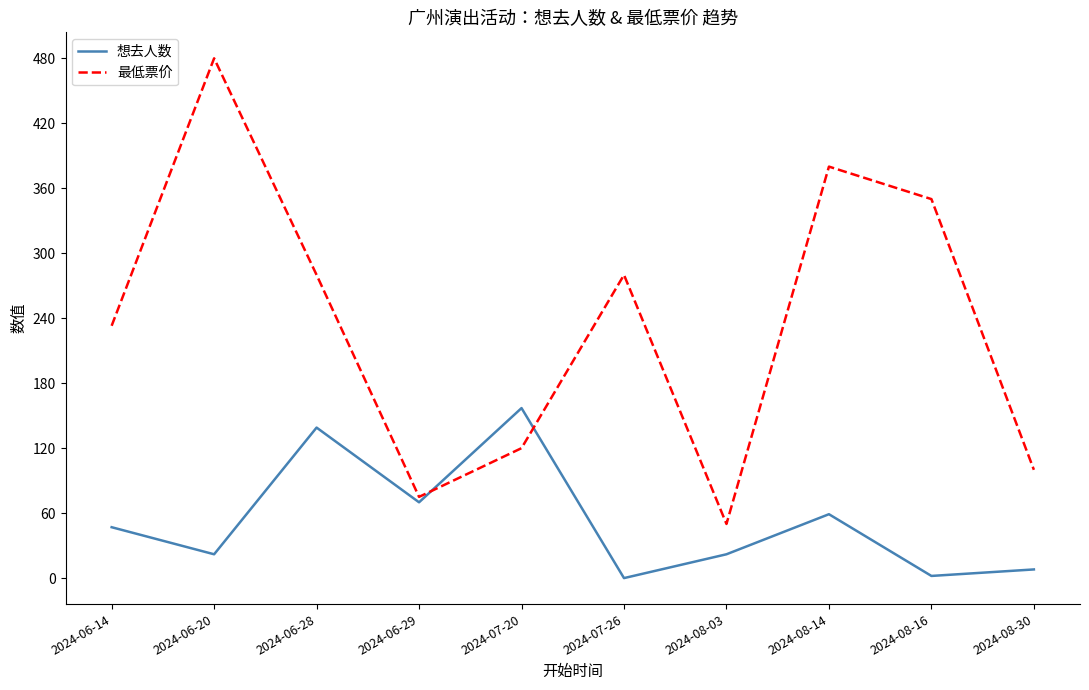

What is the maximum value for 最低票价?

480